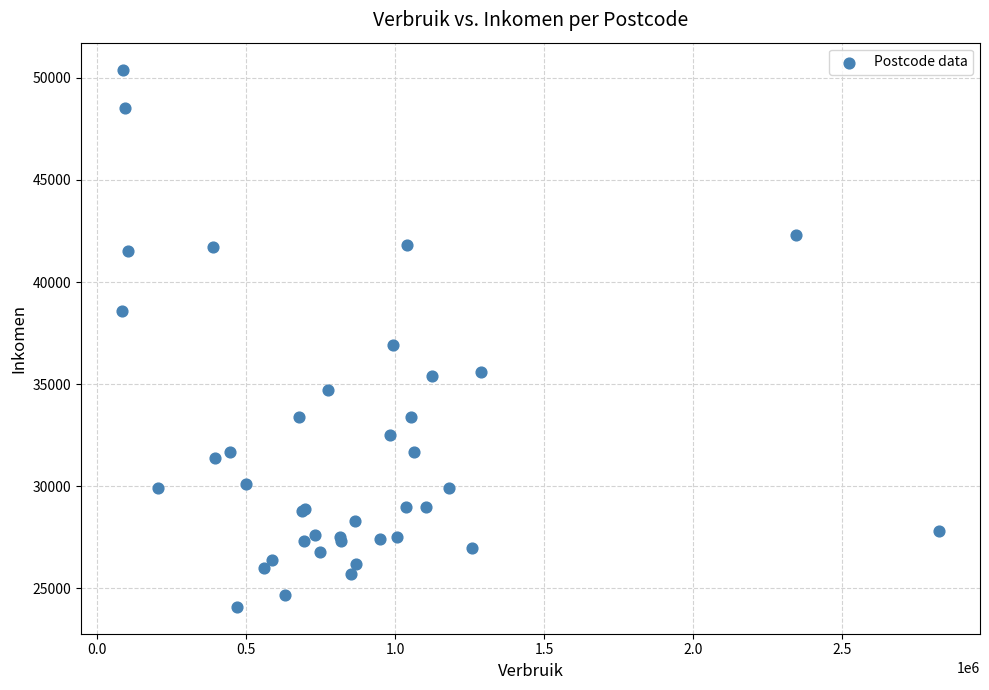

What Y value in the scatter plot is closest to 37250?

36900